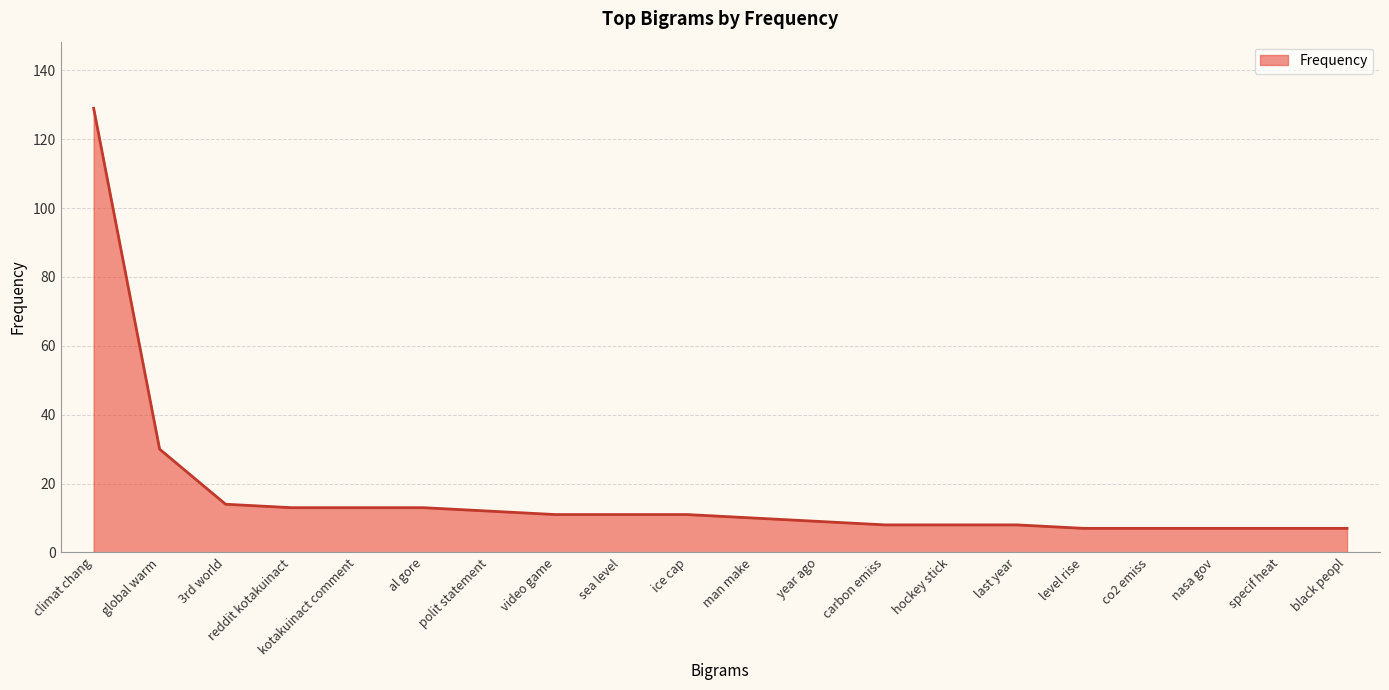

Reading right to left, extract all data points from this chart.

7	7	7	7	7	8	8	8	9	10	11	11	11	12	13	13	13	14	30	129